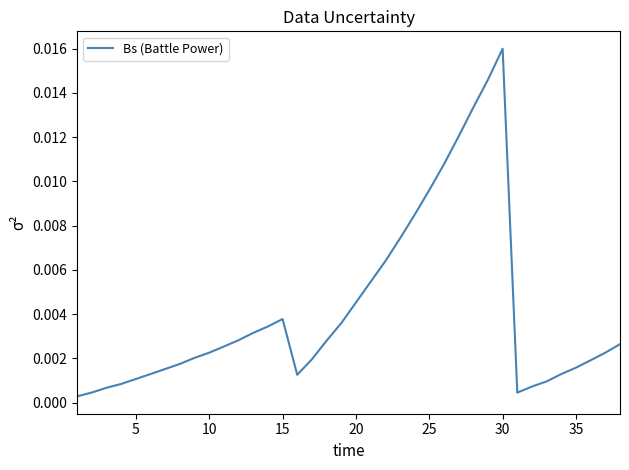

How many lines are shown in the chart?

1